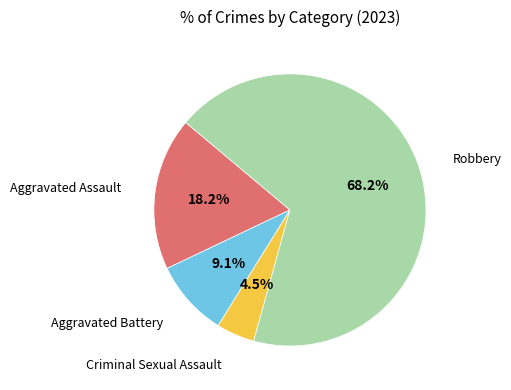

Which slice is the largest?

Robbery